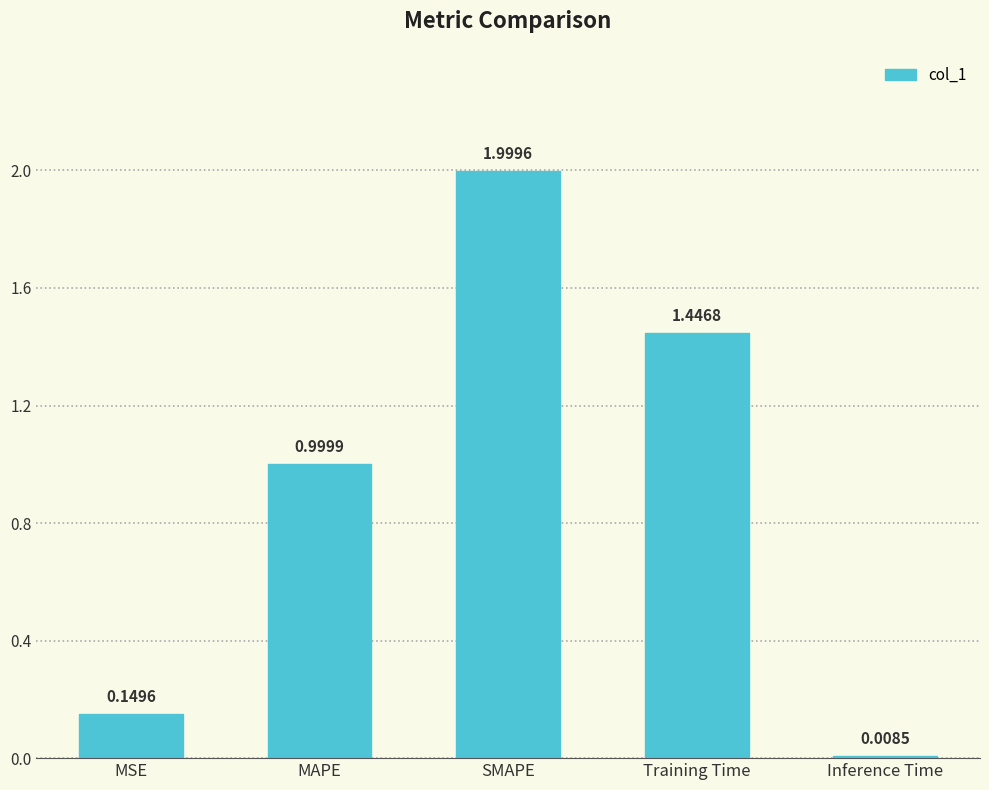

Is it true that the value at MAPE is 0.5?

False